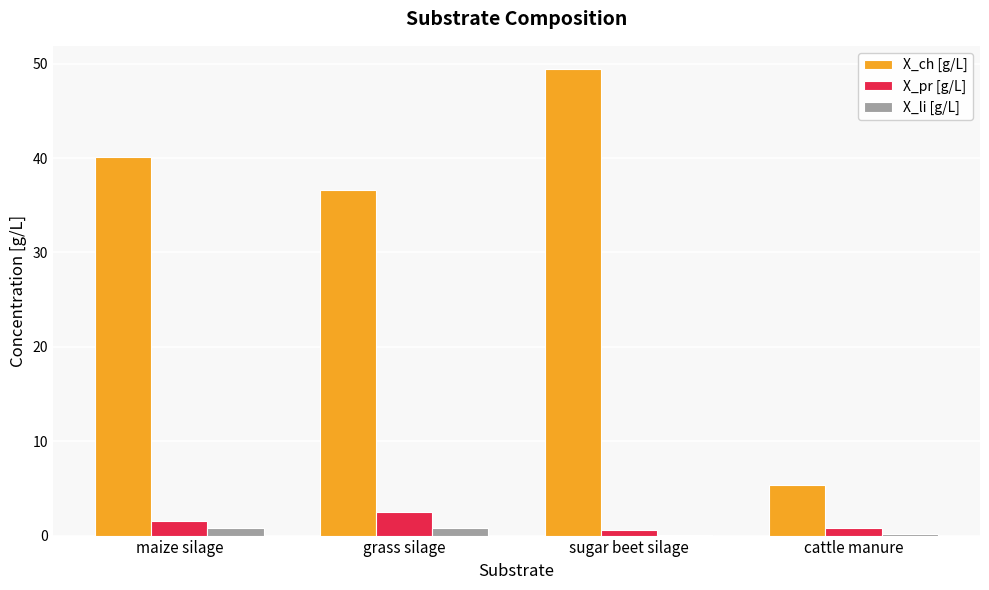

True or false: X_ch [g/L] has a value of 82.6 at sugar beet silage.

False